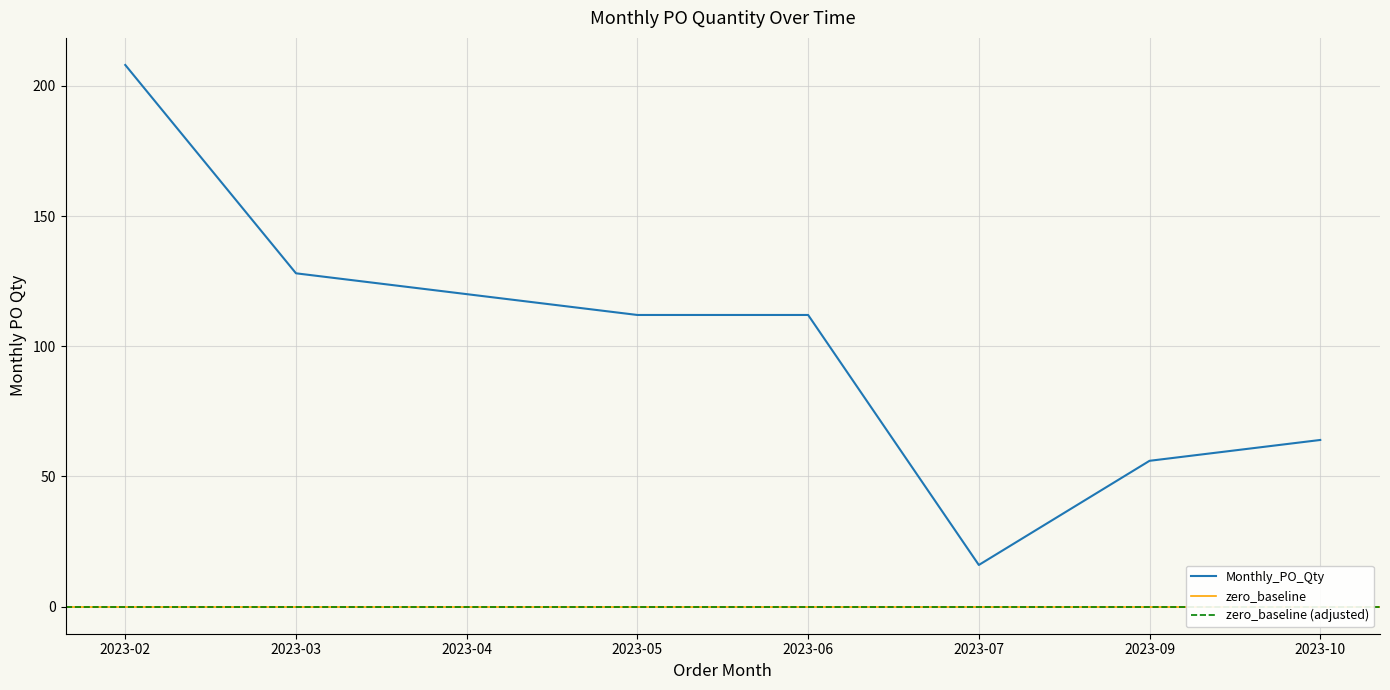

What is the difference between the maximum and minimum values?

192